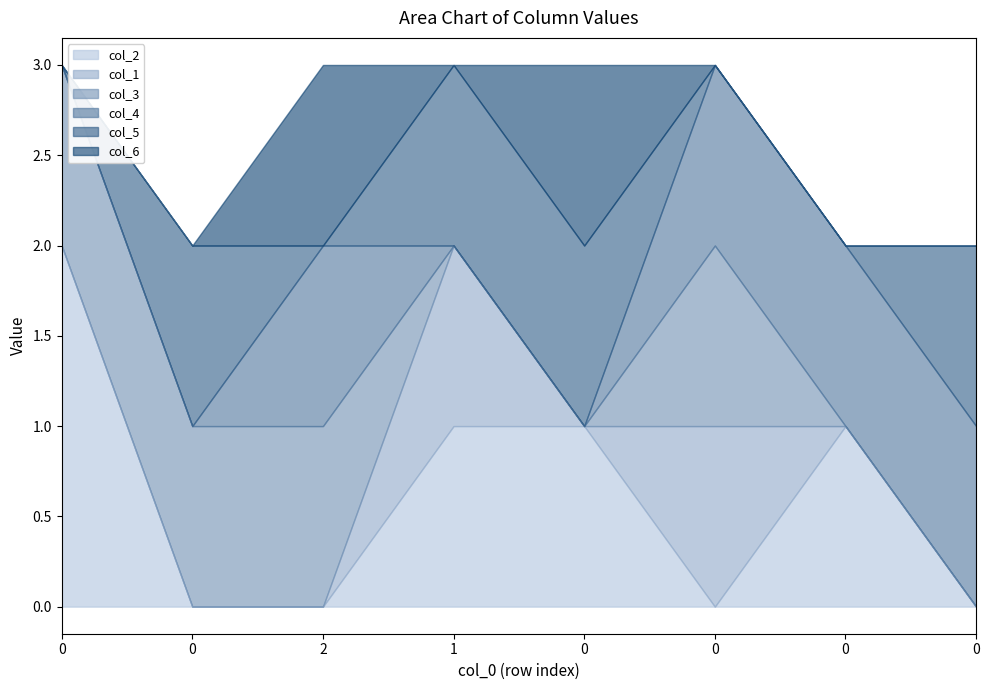

What is the total value across all series at 0?

3